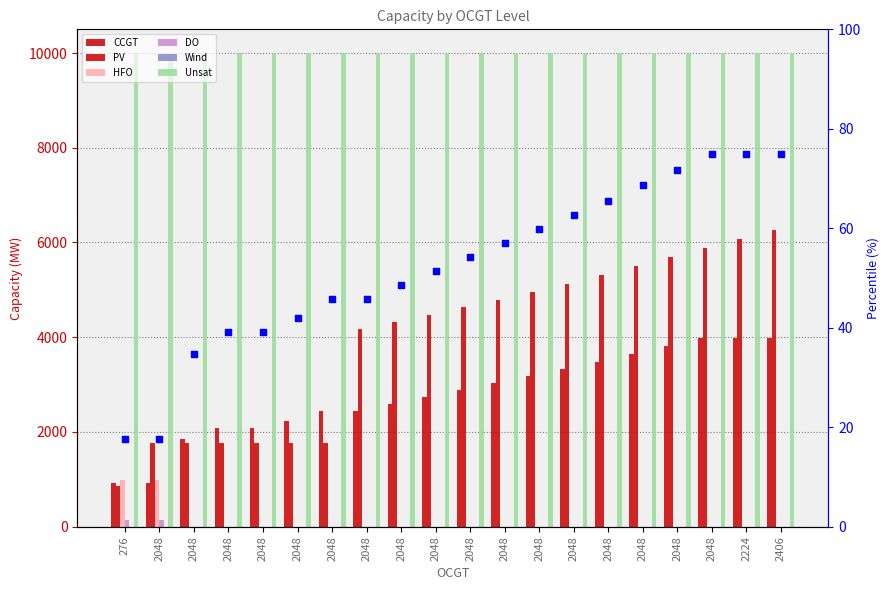

Is the value of HFO at 2048 greater than the value of DO at 2048?

Yes